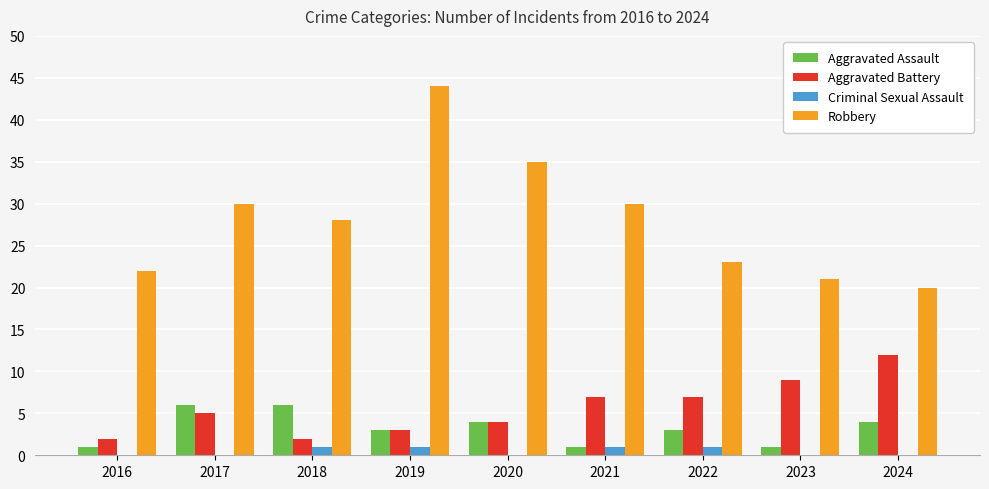

What is the approximate value of Aggravated Assault at 2017?

6